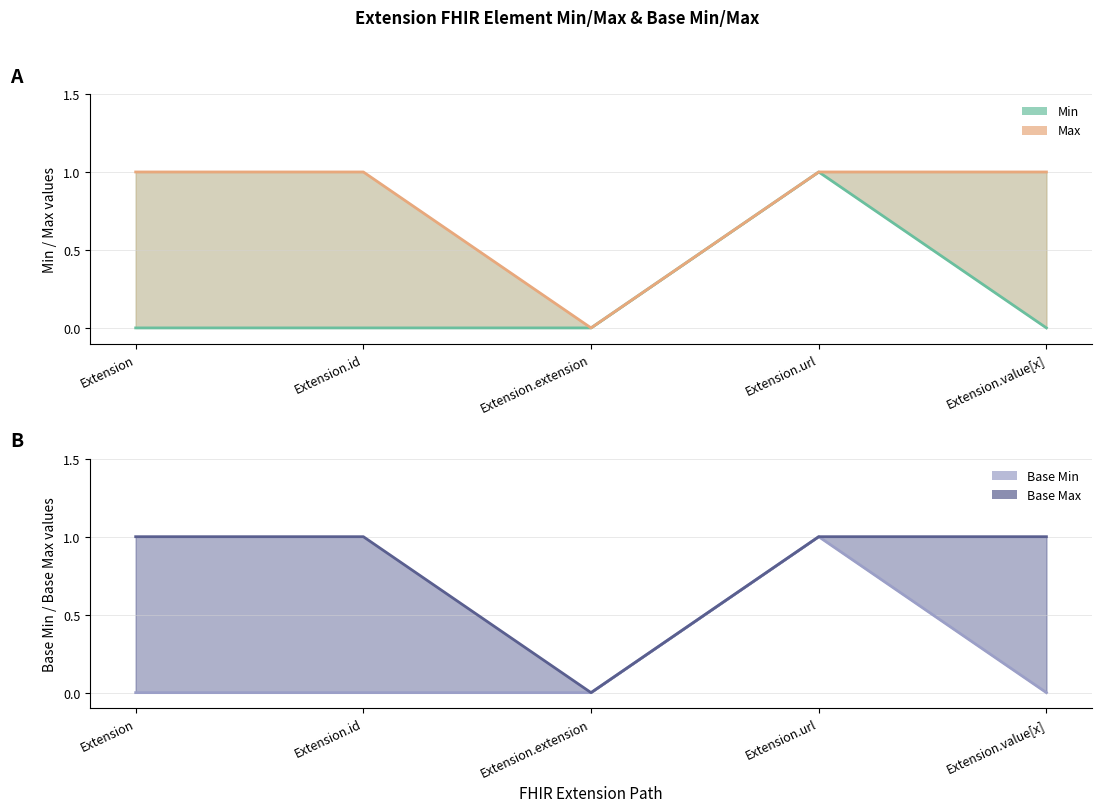

Reading left to right, extract all data points from this chart.

Min: 0	0	0	1	0
Max: 1	1	0	1	1
Base Min: 0	0	0	1	0
Base Max: 1	1	0	1	1